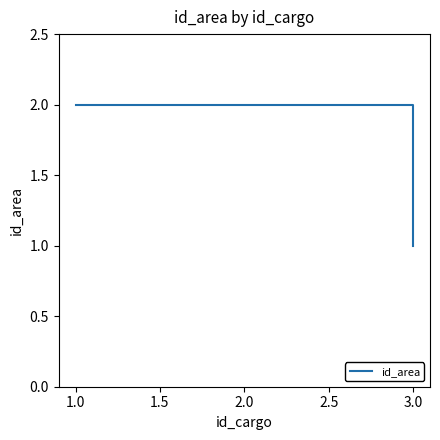

What is the sum of all values?

5